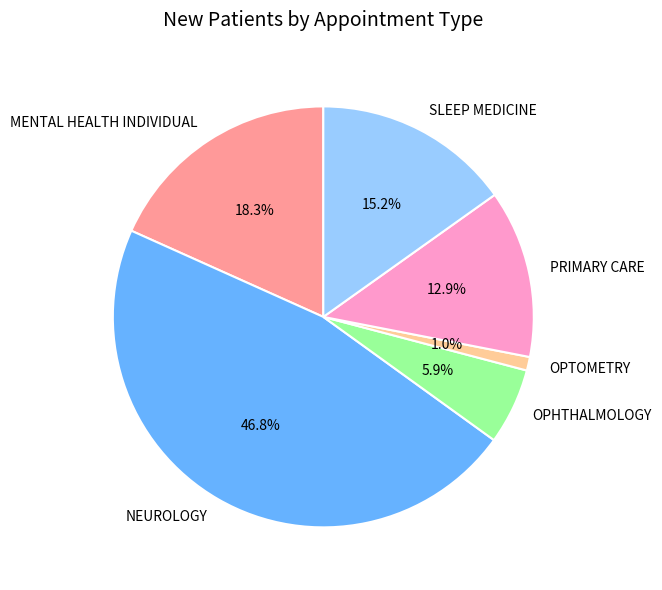

To the nearest percent, what is the combined percentage of OPHTHALMOLOGY and SLEEP MEDICINE?

21%